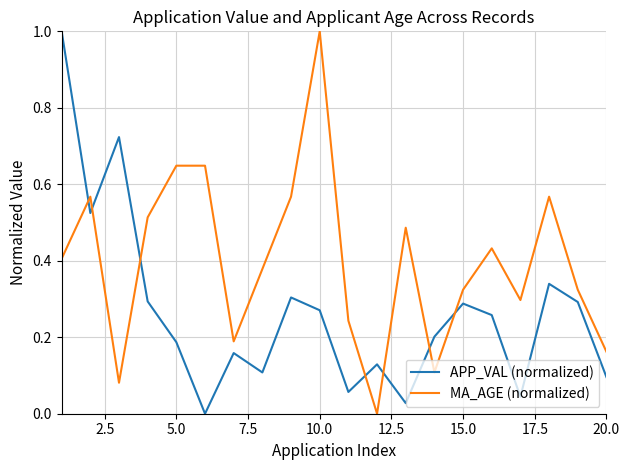

Does the chart display data point markers on the line(s)?

No